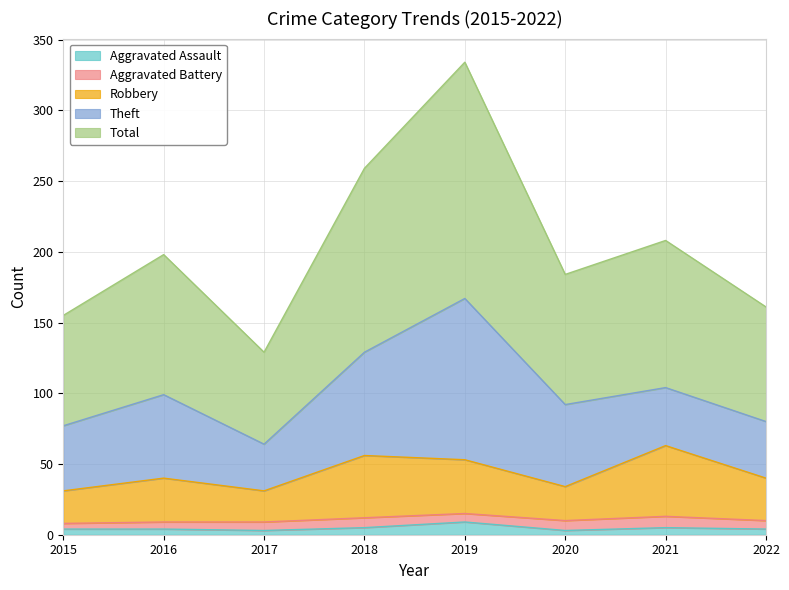

In Aggravated Assault, how many points are lower than both neighbors (excluding endpoints)?

2